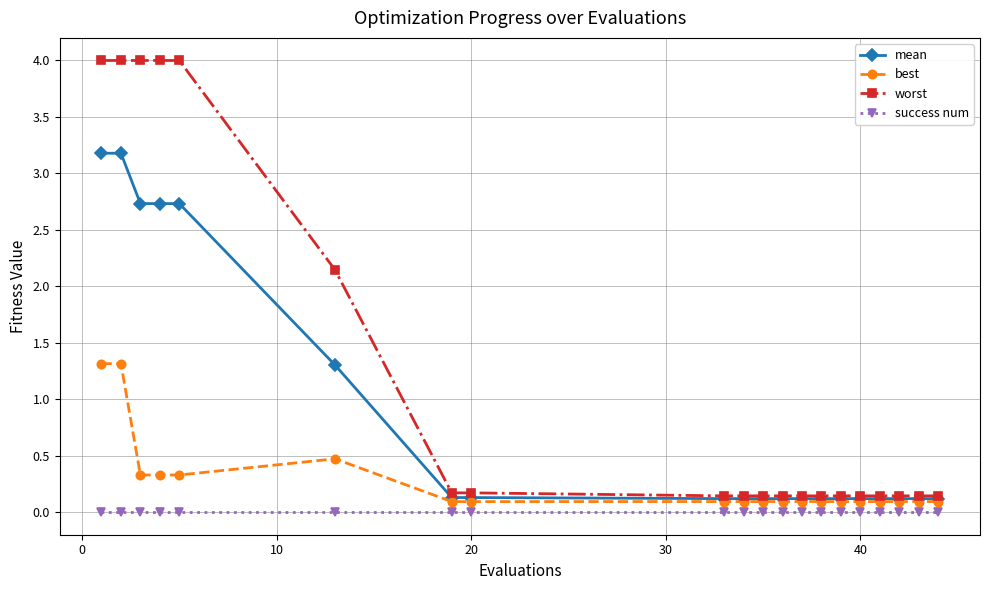

What is the greatest value displayed?

4.0